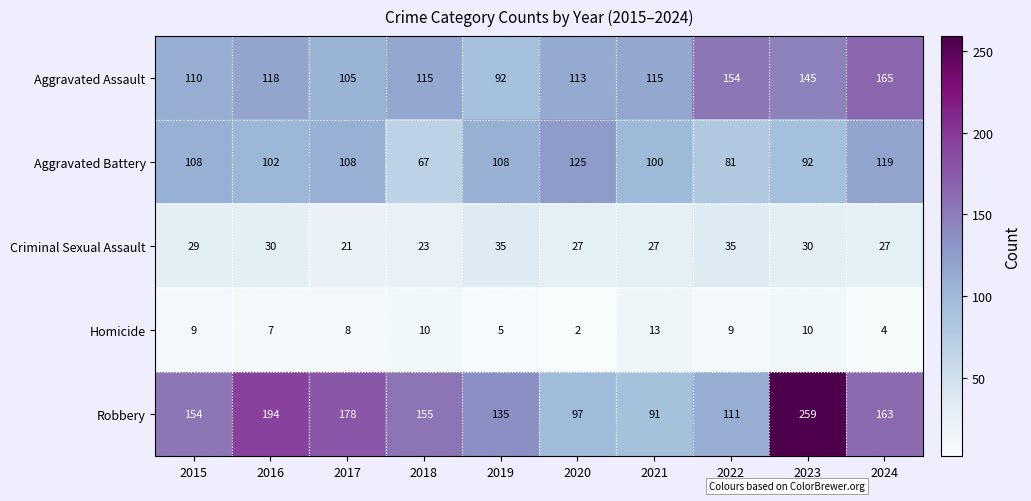

Which series has the largest total across all categories?

Robbery